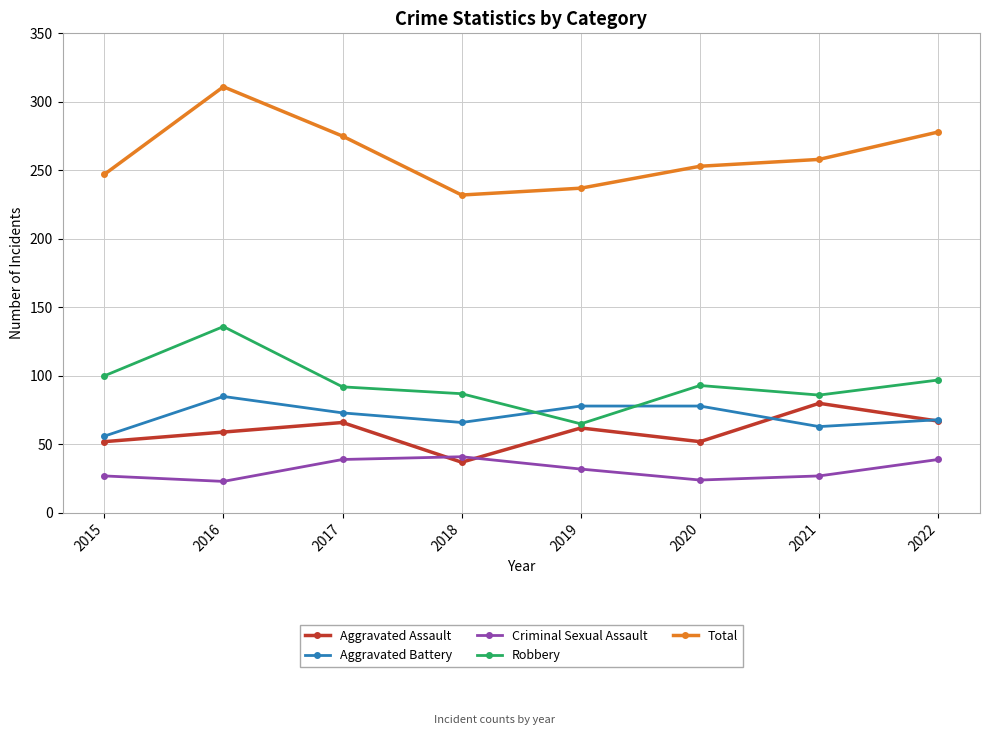

What is the sum of the Aggravated Assault values at 2017 and 2018?

103